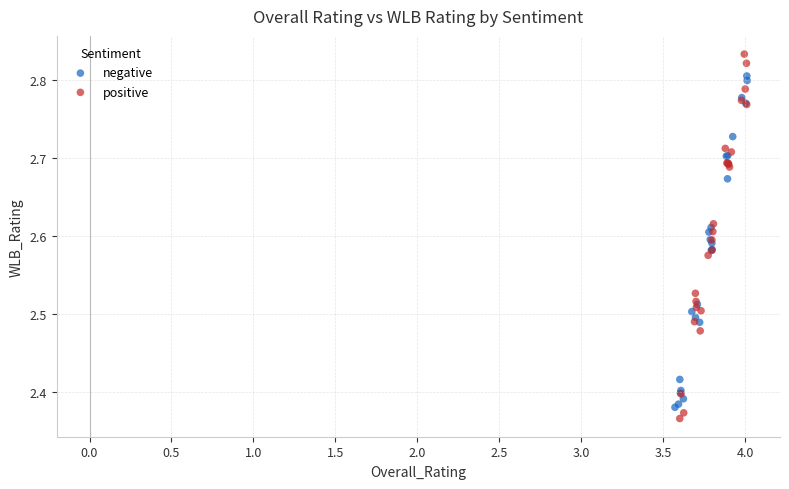

What are all the series names shown in the legend?

negative, positive